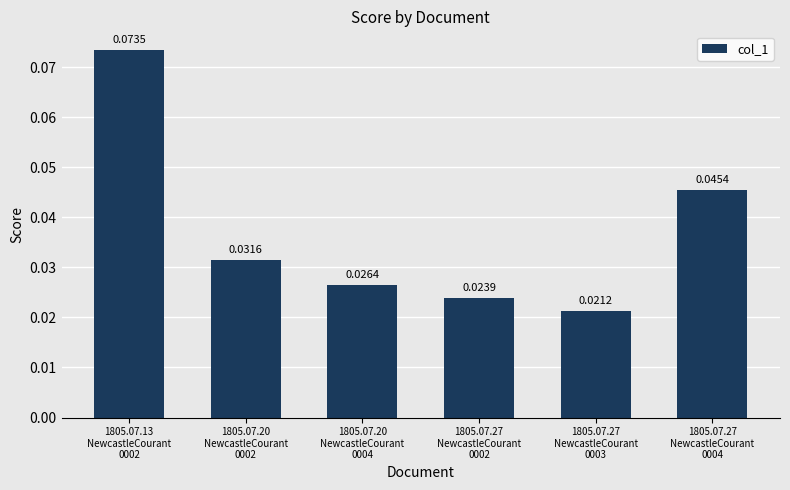

Does the chart contain stacked bars?

No